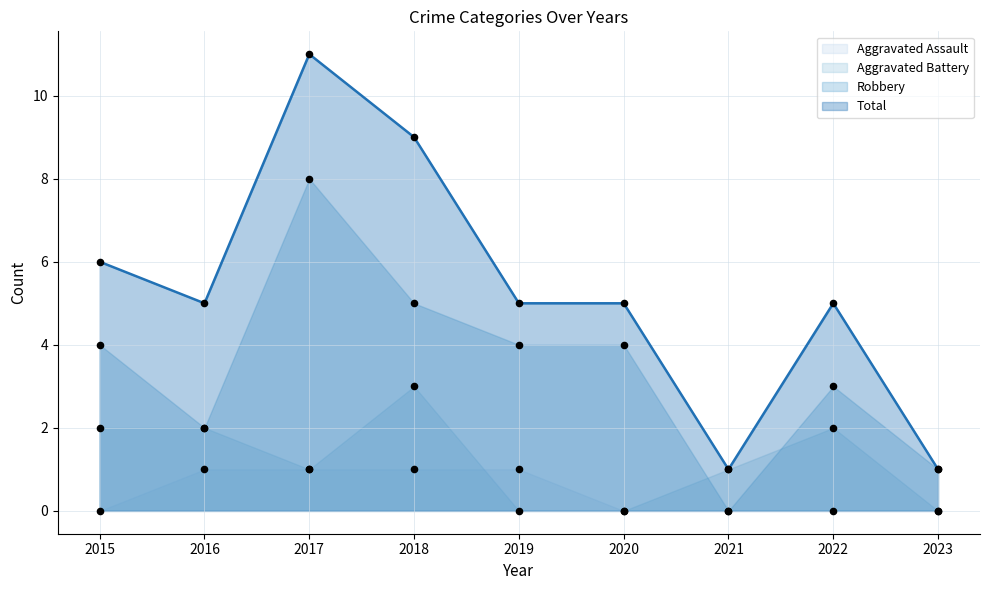

At how many categories does at least one series exceed 7?

2